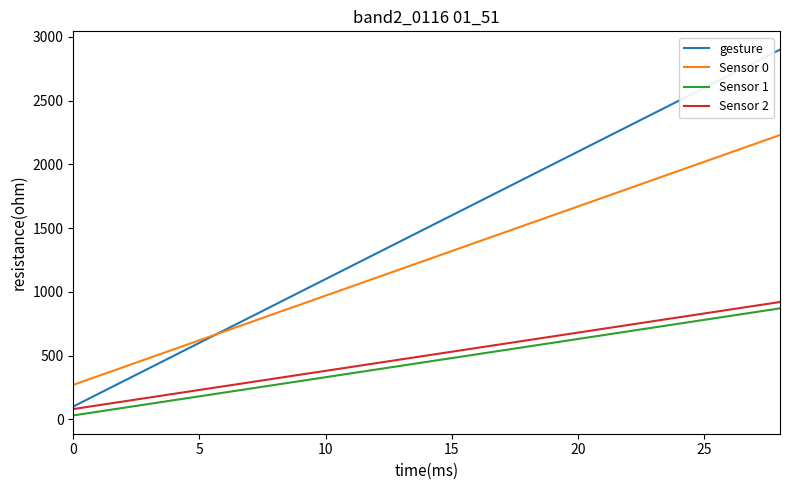

Which series has the largest total across all categories?

gesture